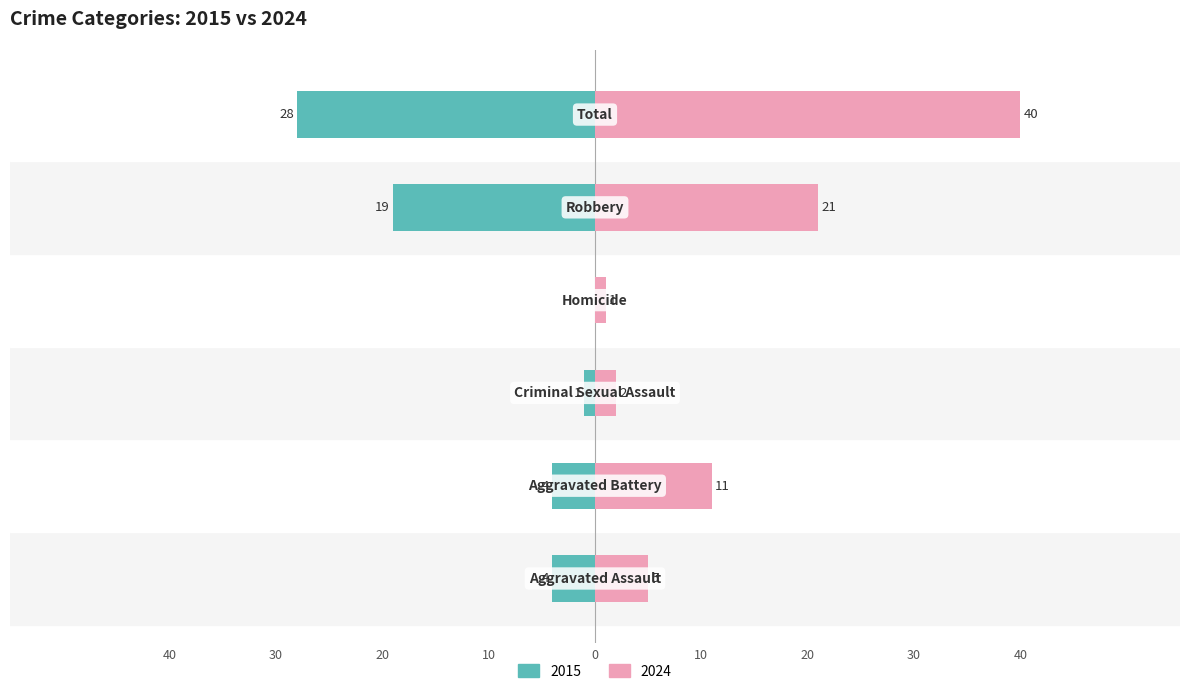

List the series in order of their peak value, highest first.

Right (2024), Left (2015)